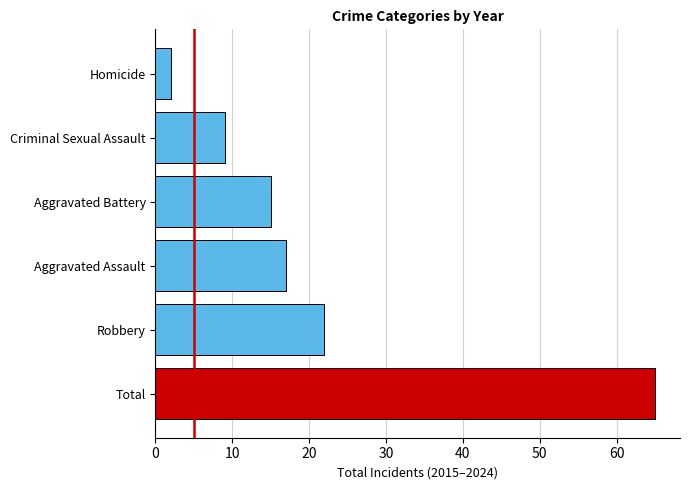

Reading bottom to top, extract all data points from this chart.

65	22	17	15	9	2